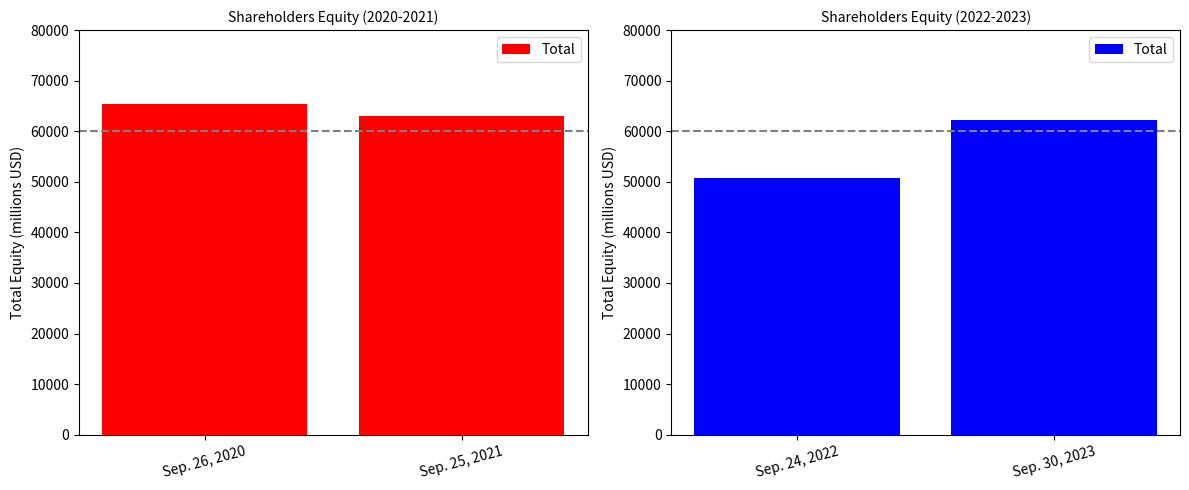

What is the label of the 1st bar from the left?

Sep. 24, 2022